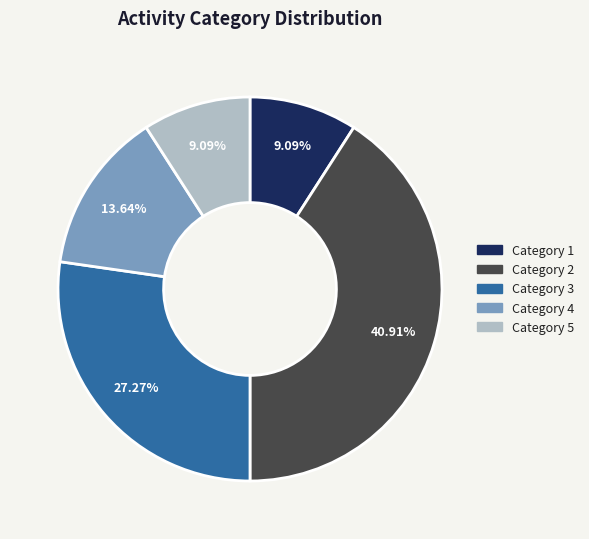

Does any single category account for the majority?

No